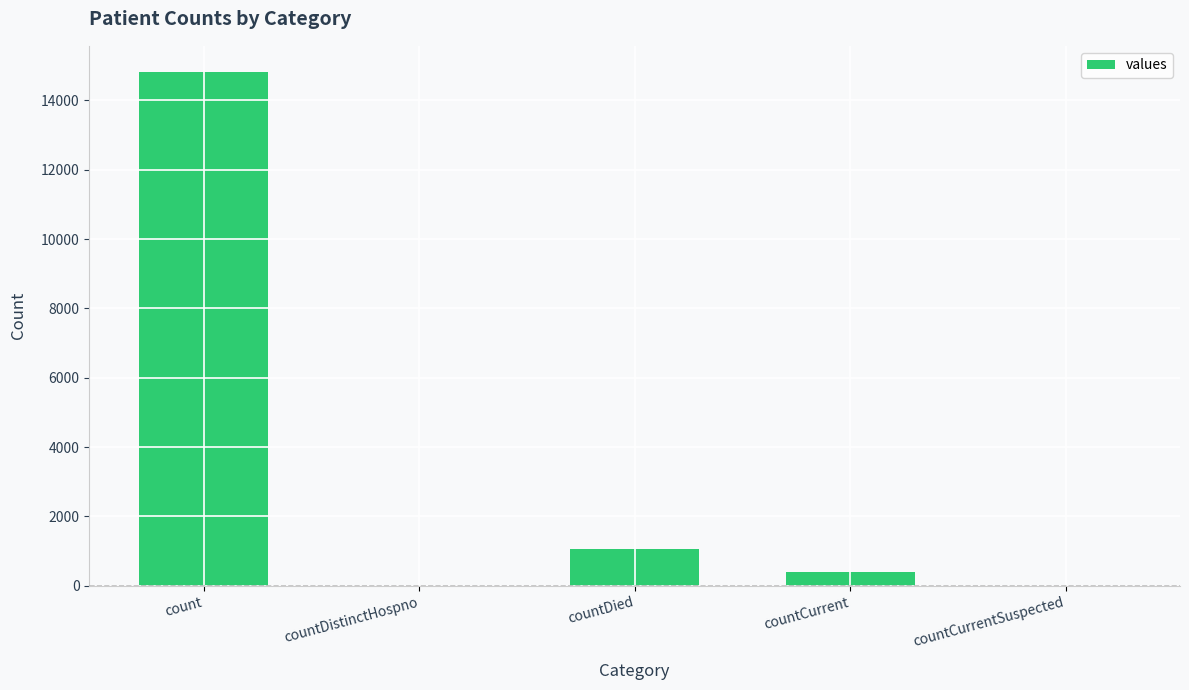

What is the change in value from count to countDistinctHospno?

-14832